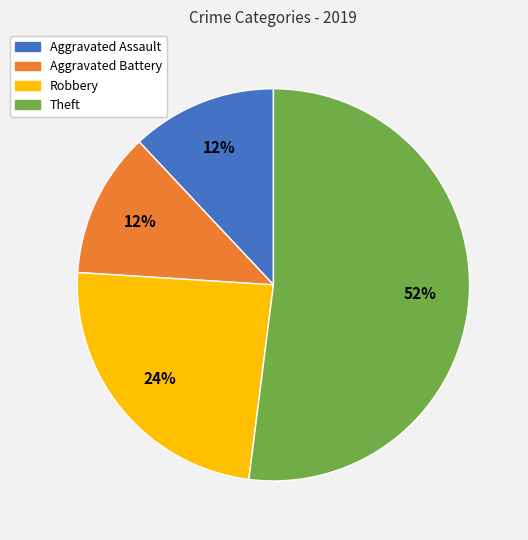

Do Theft and Robbery together represent more than half of the pie?

Yes